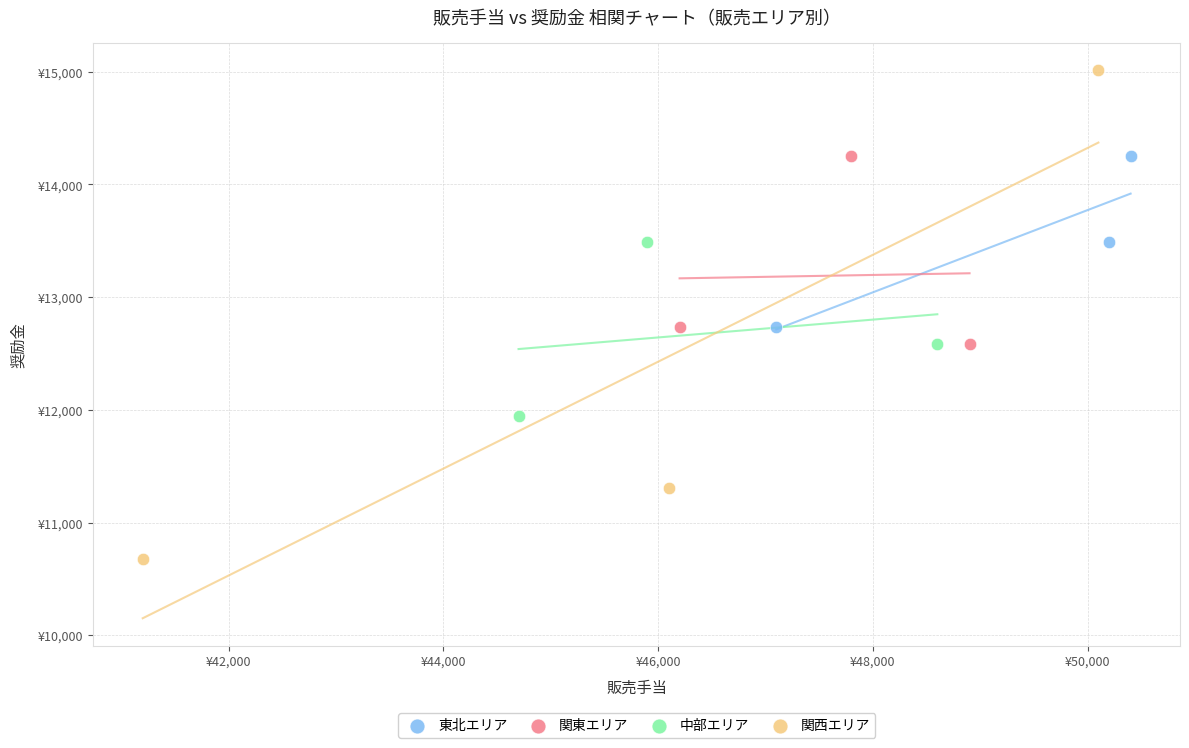

Which series has the largest Y range (max minus min)?

関西エリア